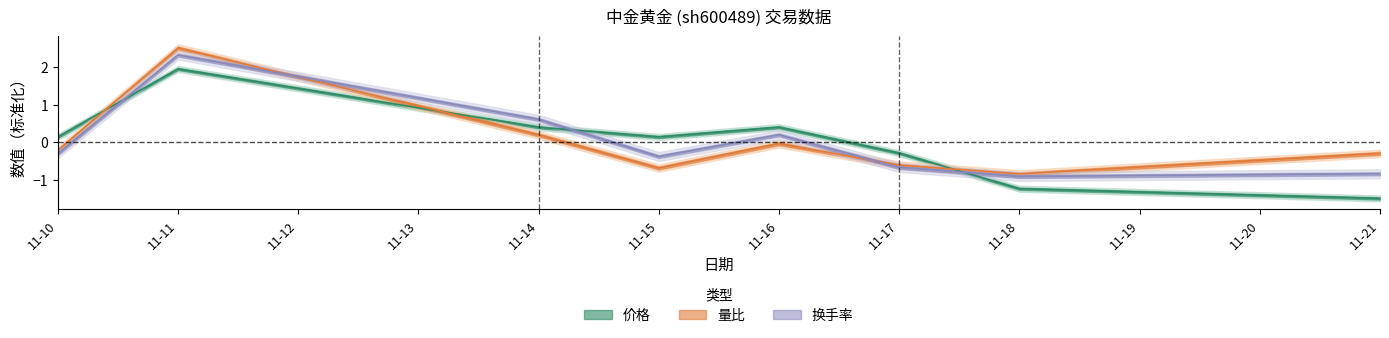

Does the chart display data point markers on the line(s)?

No